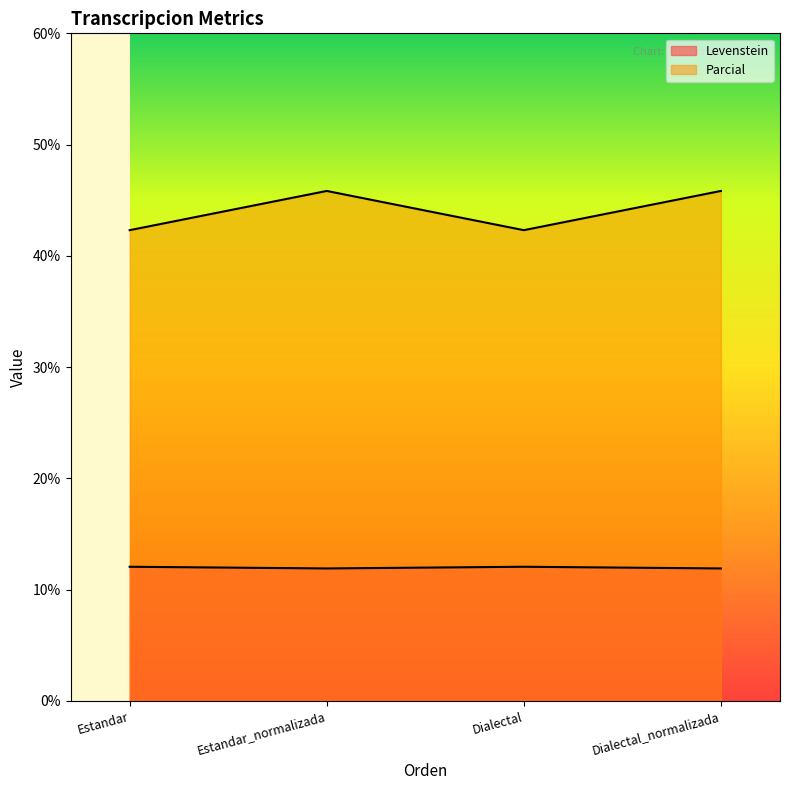

At which category is the sum across all series the highest?

Estandar_normalizada